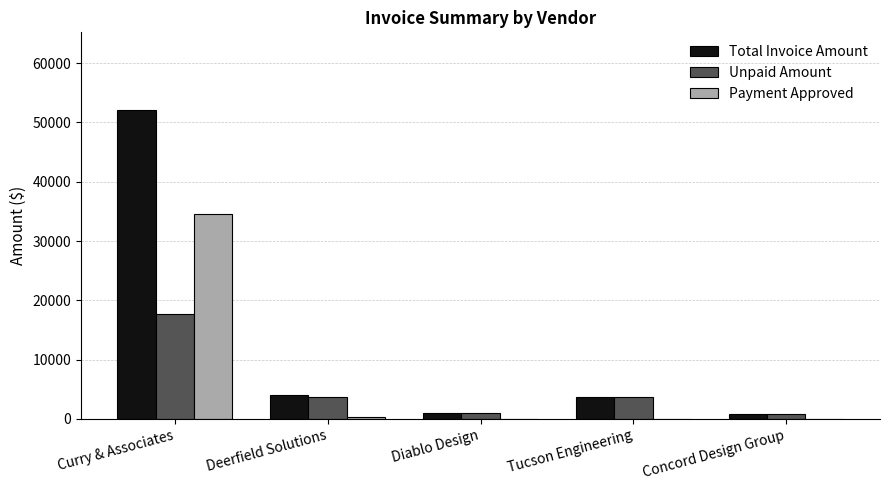

Which category has the highest value in the Total Invoice Amount series?

Curry & Associates